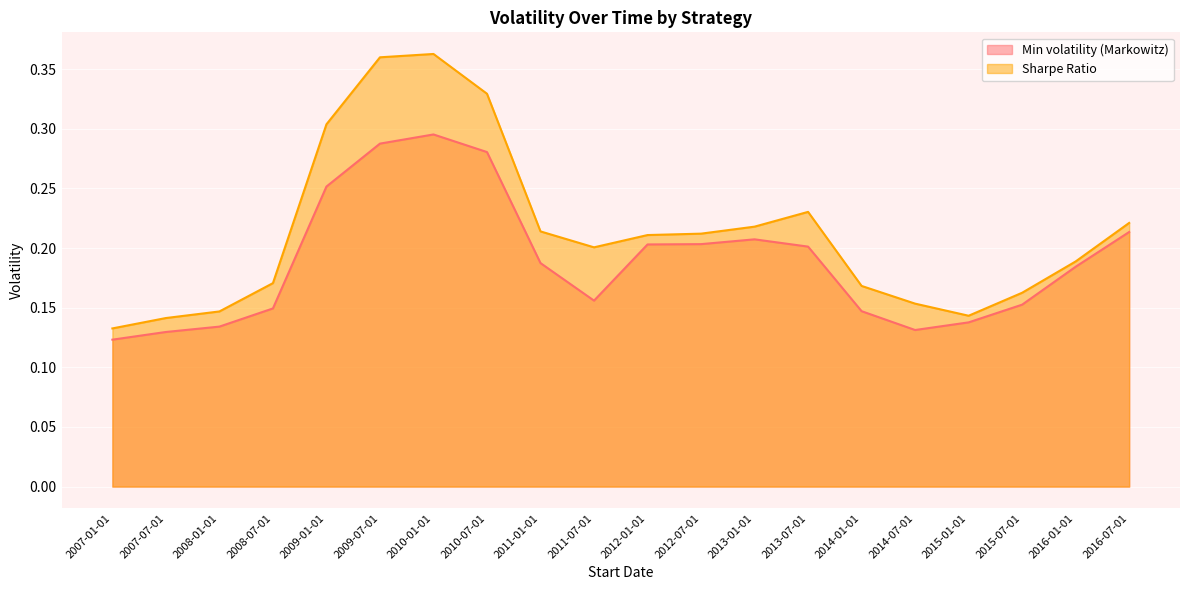

The Min volatility (Markowitz) series shows 0.4 at 2010-07-01. True or false?

False